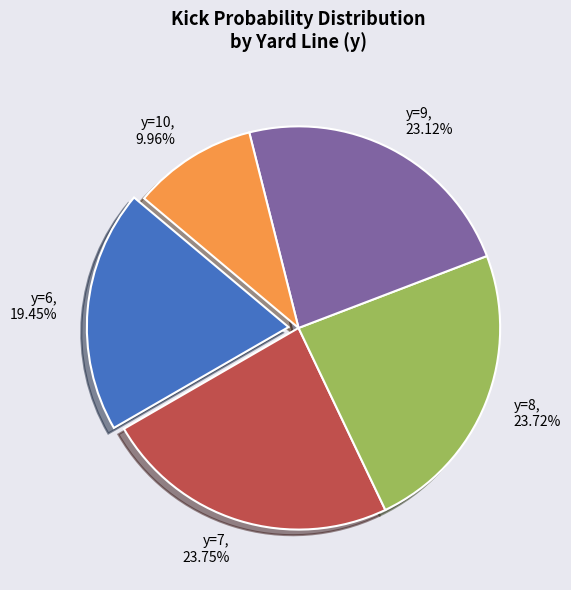

Does y=9 account for over 50% of the chart?

No